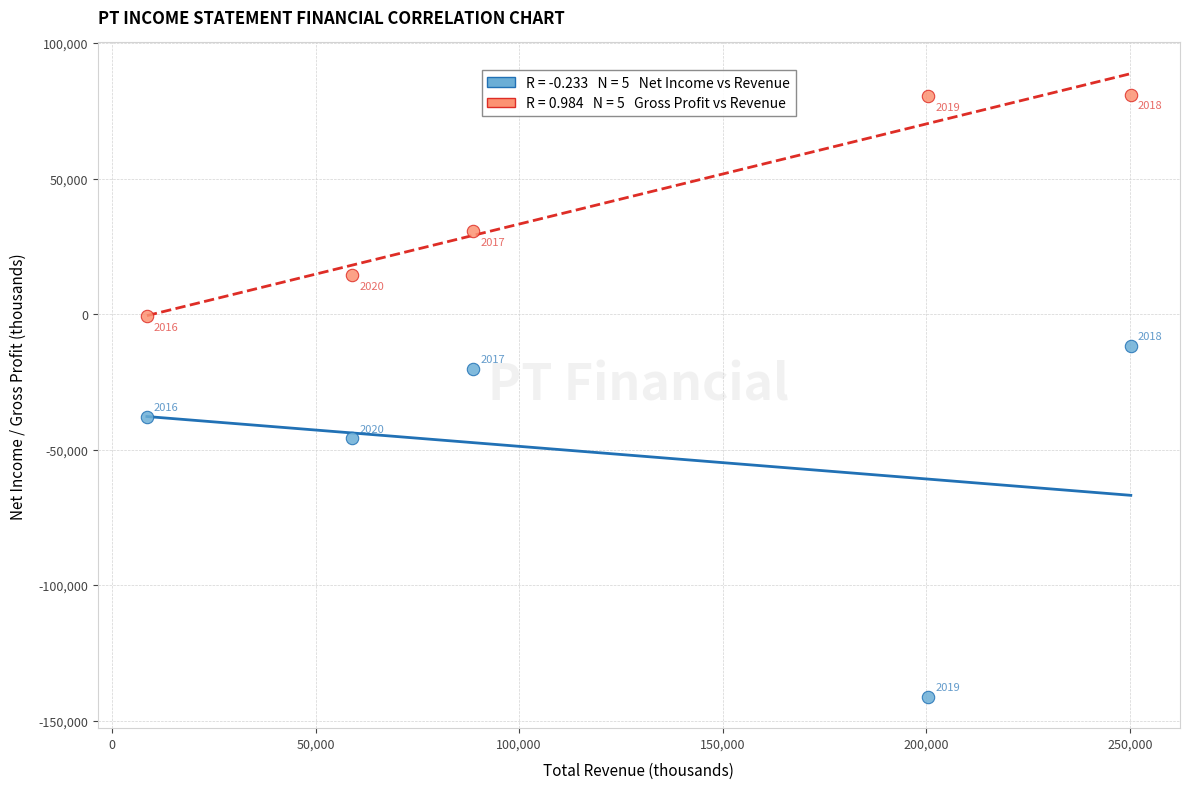

Across all data points, what is the average X value?

121400